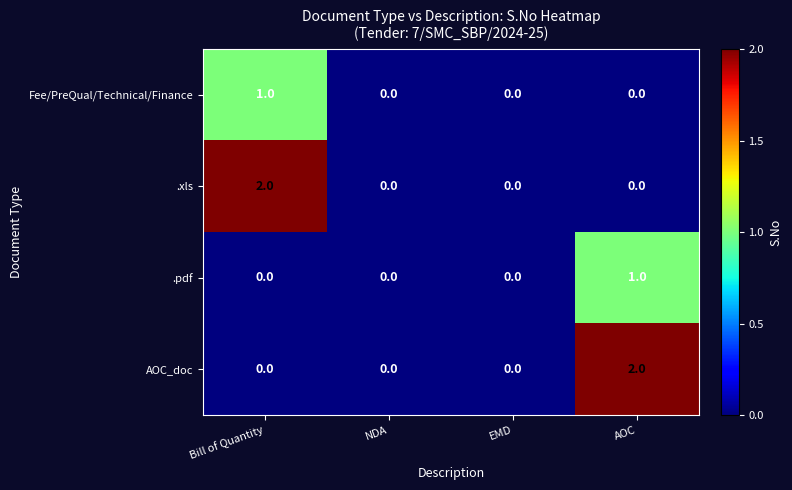

Reading left to right, what are all the values shown in this chart?

Fee/PreQual/Technical/Finance: 1	0	0	0
.xls: 2	0	0	0
.pdf: 0	0	0	1
AOC_doc: 0	0	0	2